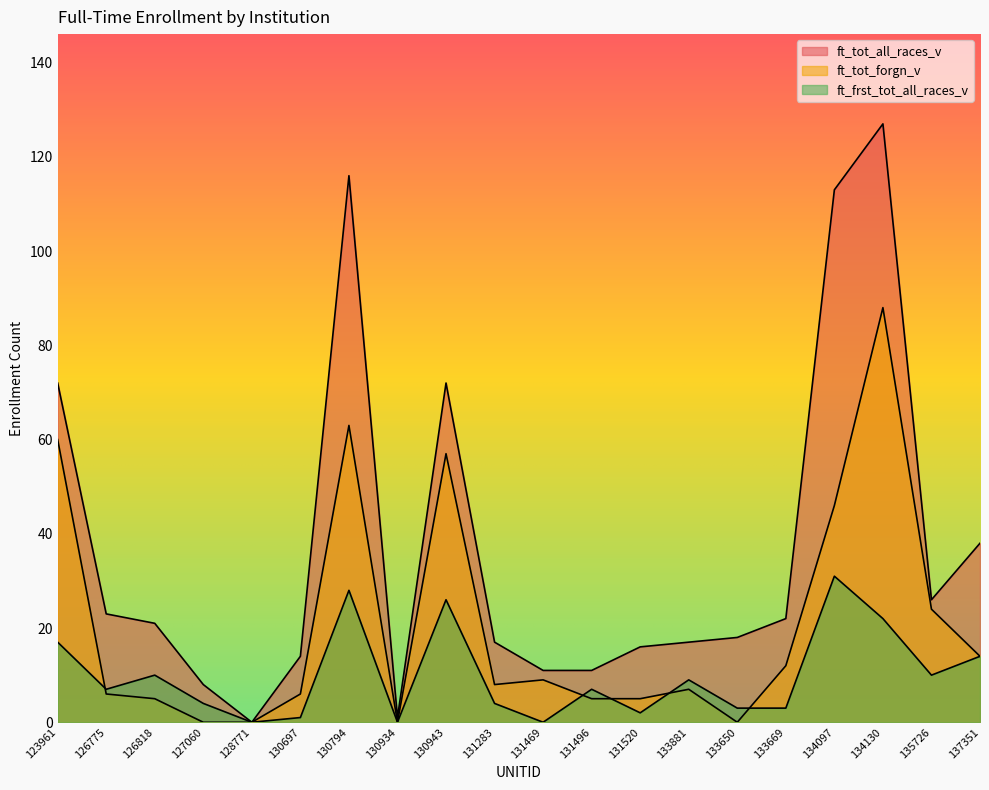

Between 130697 and 126775, which is larger?

126775